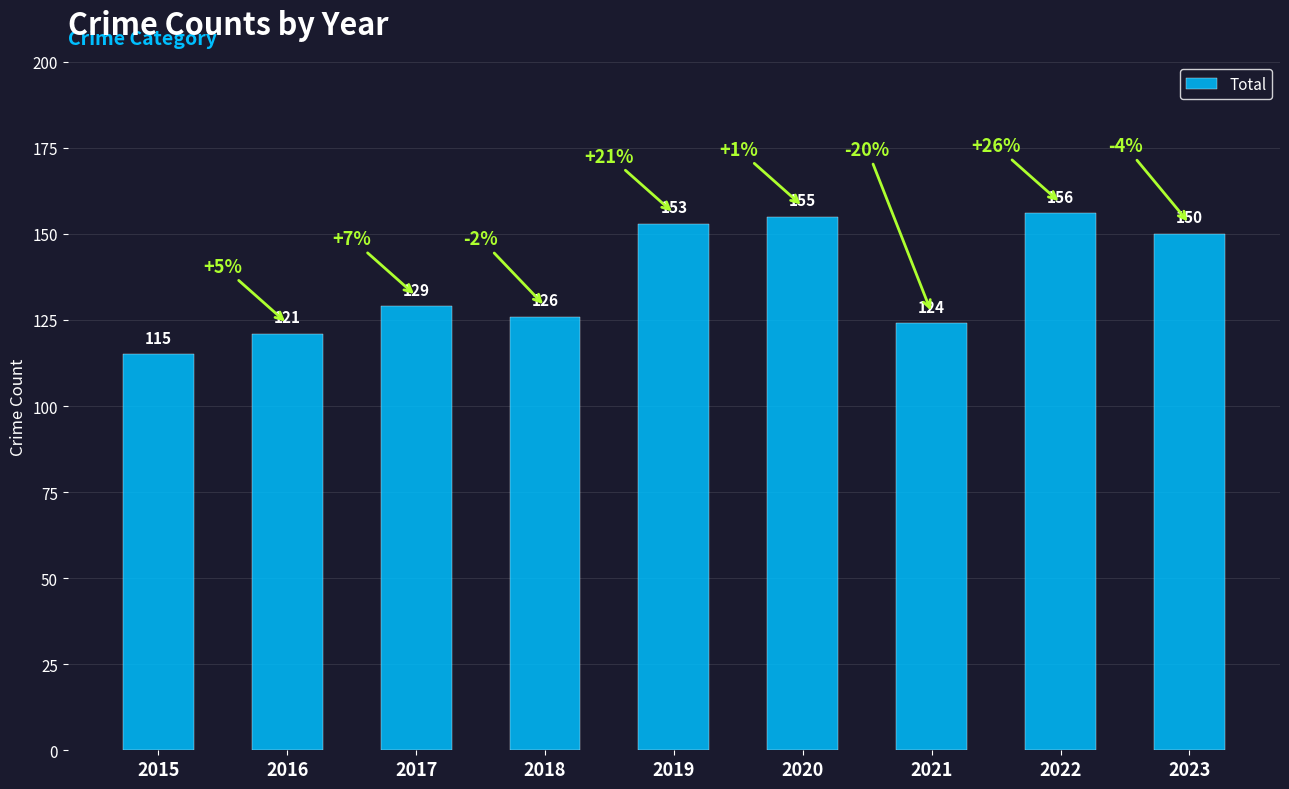

Rank the categories by value from lowest to highest.

2015, 2016, 2021, 2018, 2017, 2023, 2019, 2020, 2022